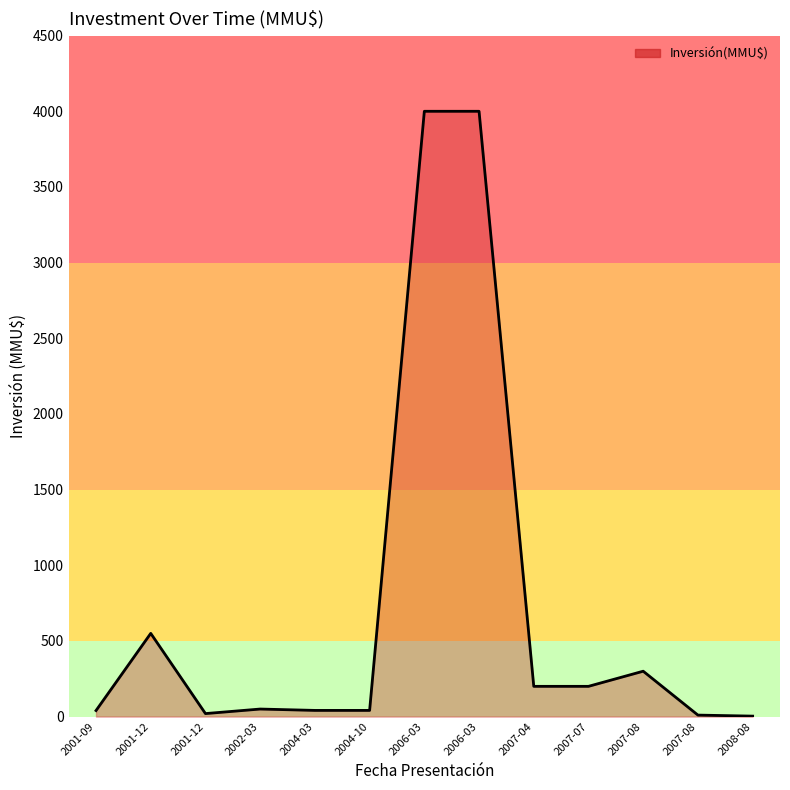

Rank the categories by value from lowest to highest.

2008-08, 2007-08, 2001-12, 2001-09, 2004-03, 2004-10, 2002-03, 2007-04, 2007-07, 2007-08, 2001-12, 2006-03, 2006-03